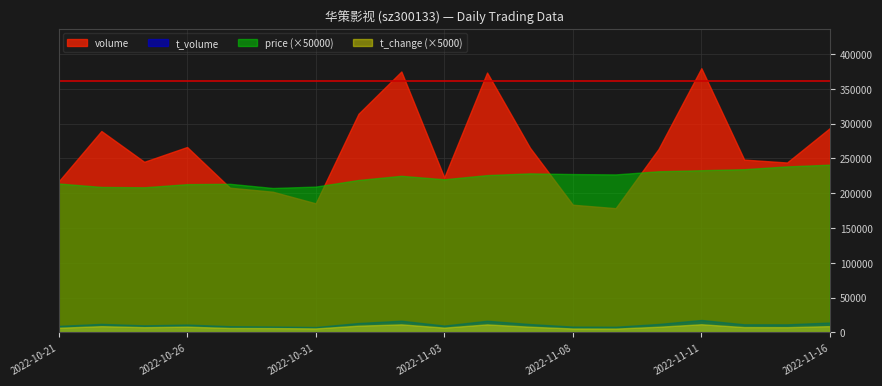

The value of t_change at 2022-11-07 is 1.6. True or false?

True